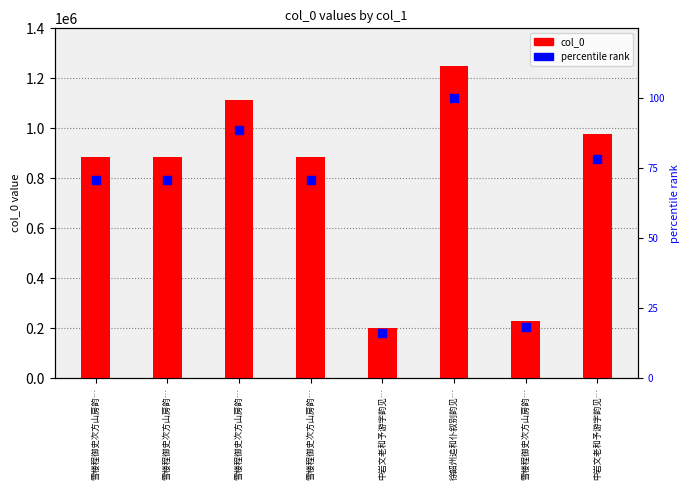

At which category is the sum across all series the highest?

徐韶州追和仆叙别韵见…